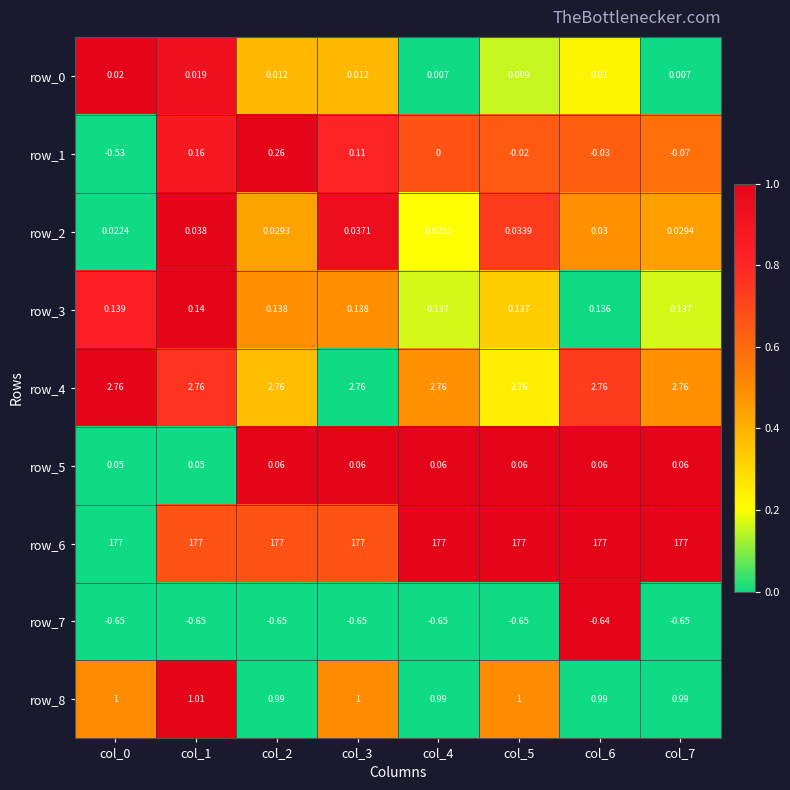

Count the number of categories in the chart.

8